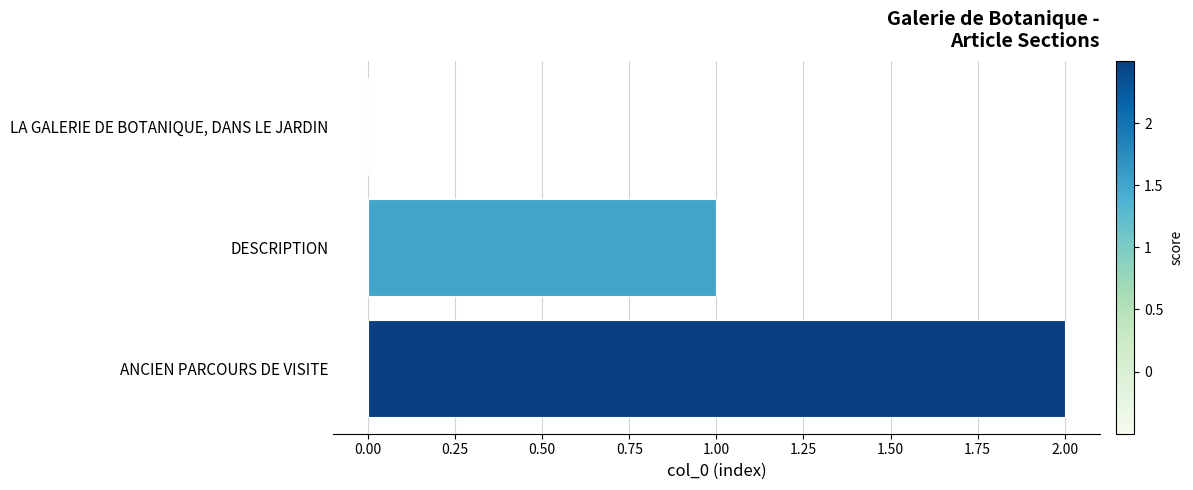

What is the sum of all values?

3